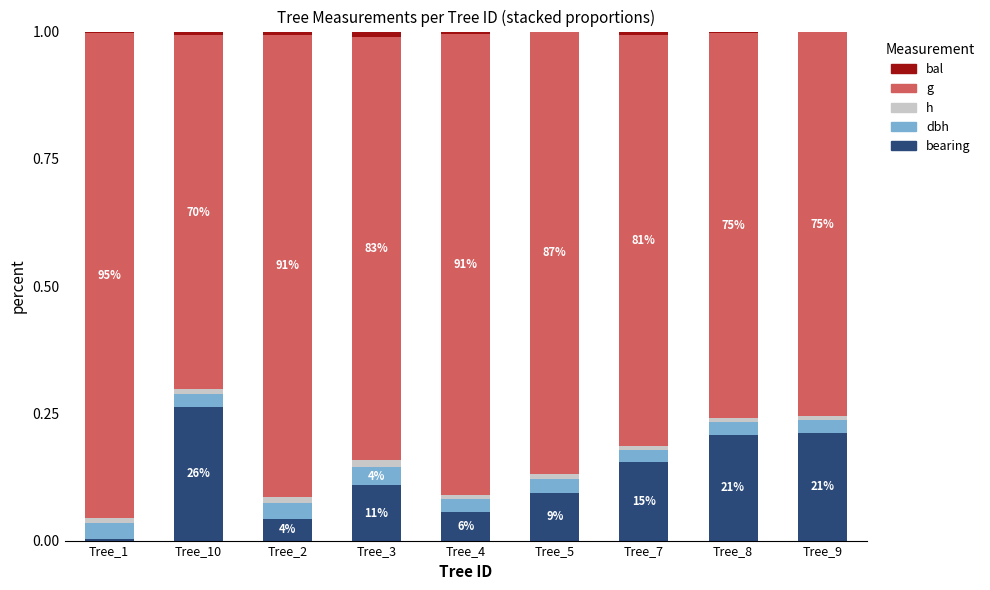

What are all the series names shown in the legend?

bal, g, h, dbh, bearing